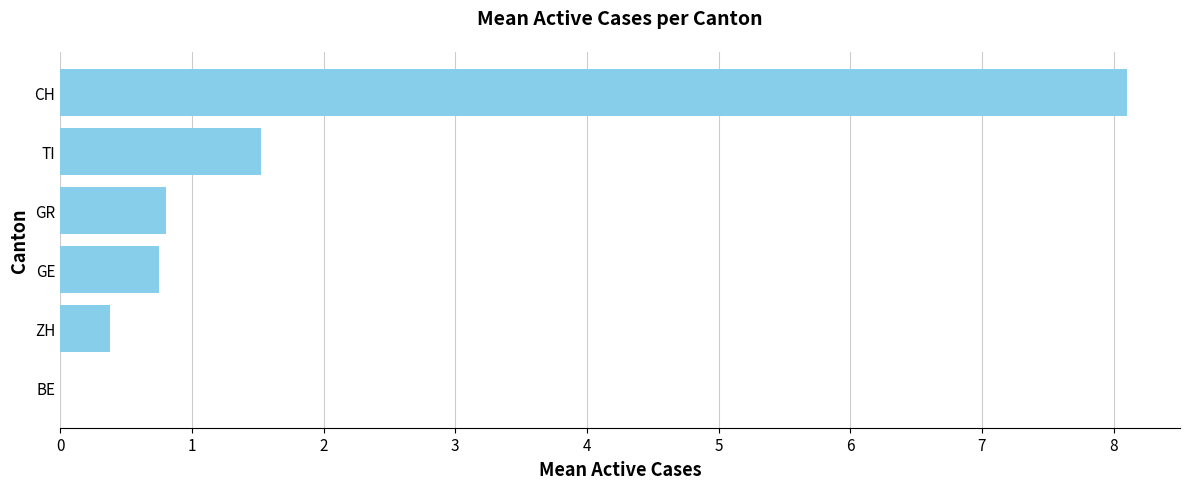

Is it true that the value at ZH is 0.4?

True